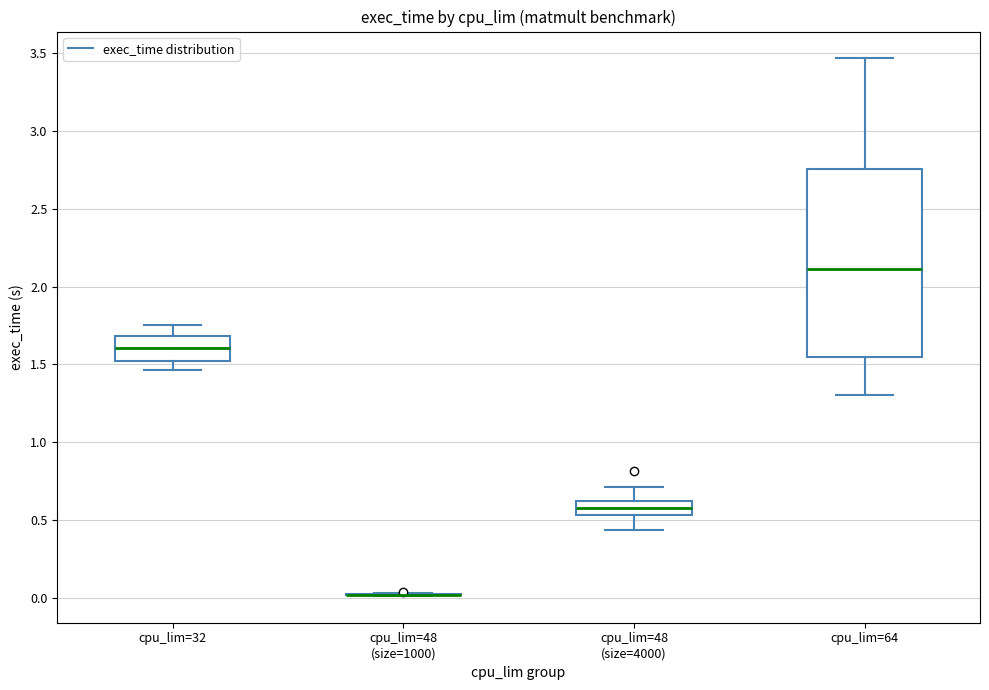

Reading left to right, transcribe this box plot: for each box, give where its median line is, the range the box spans, and where its two whiskers end, as read against the y-axis. The values are not printed on the chart, so give them approximately, as read against the axis.

cpu_lim=32: median 1.60, box 1.50 to 1.70, whiskers 1.45 to 1.75
cpu_lim=48 (size=1000): box collapsed to a line at 0.00, whiskers 0.00 to 0.05
cpu_lim=48 (size=4000): median 0.60 (inside the box), box 0.55 to 0.60, whiskers 0.45 to 0.70
cpu_lim=64: median 2.10, box 1.55 to 2.75, whiskers 1.30 to 3.45